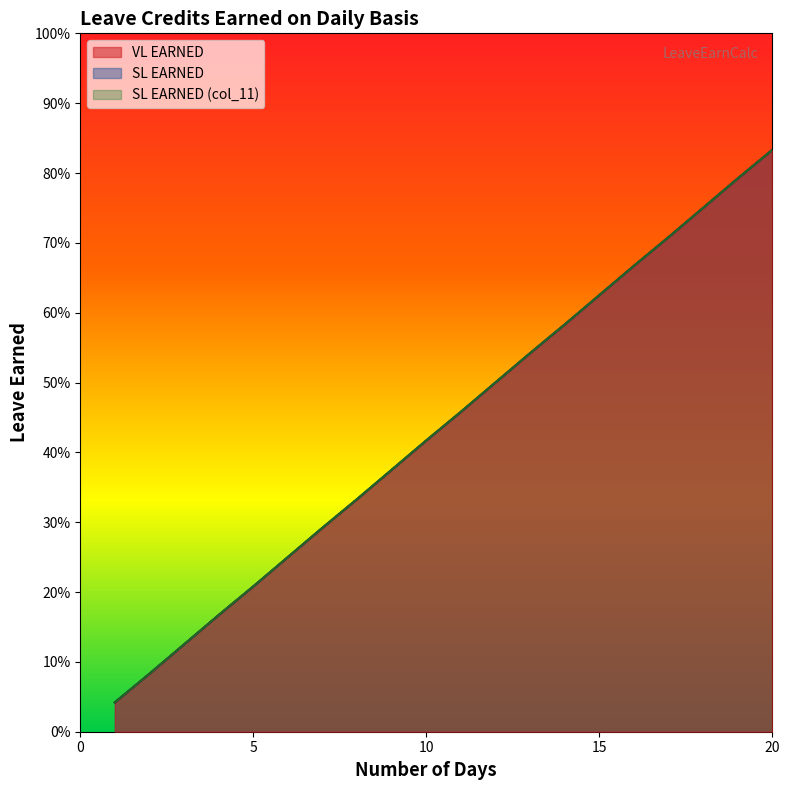

Where is SL EARNED nearest to the value 0?

1